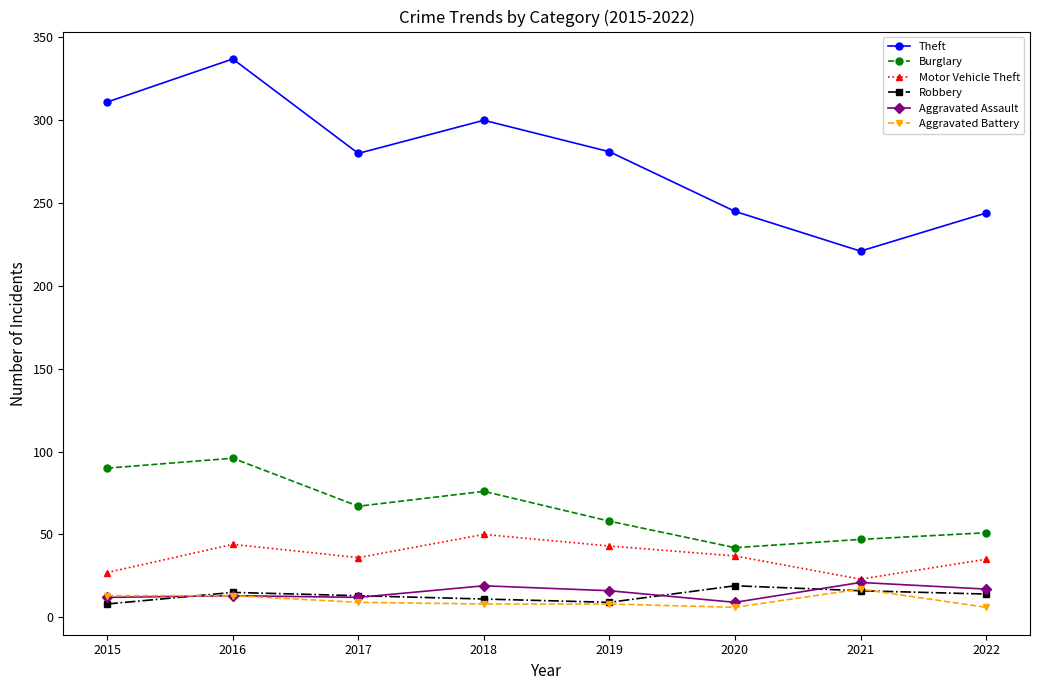

What are all the series names shown in the legend?

Theft, Burglary, Motor Vehicle Theft, Robbery, Aggravated Assault, Aggravated Battery